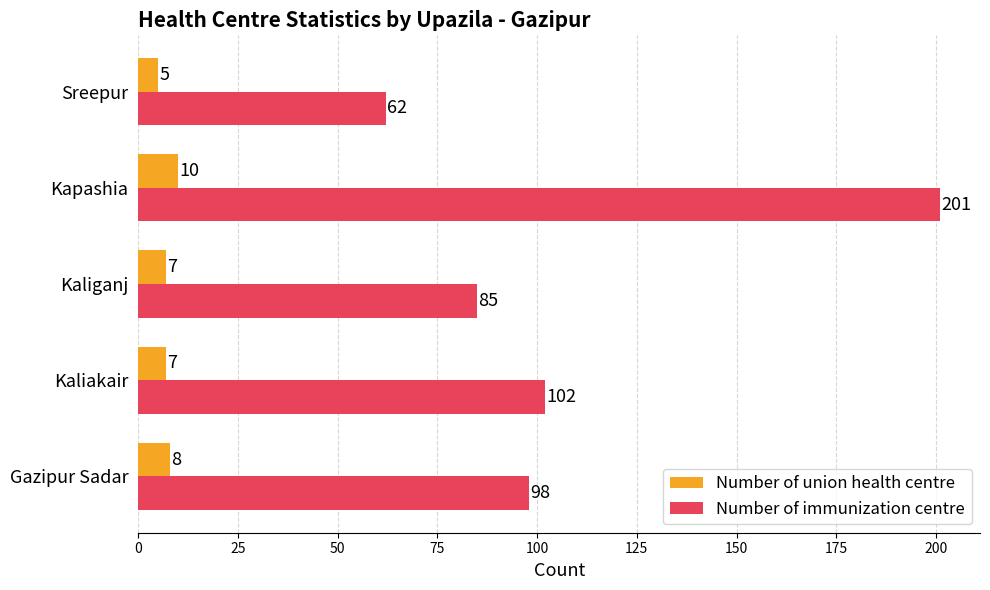

True or false: Number of union health centre has a value of 7 at Kaliakair.

True